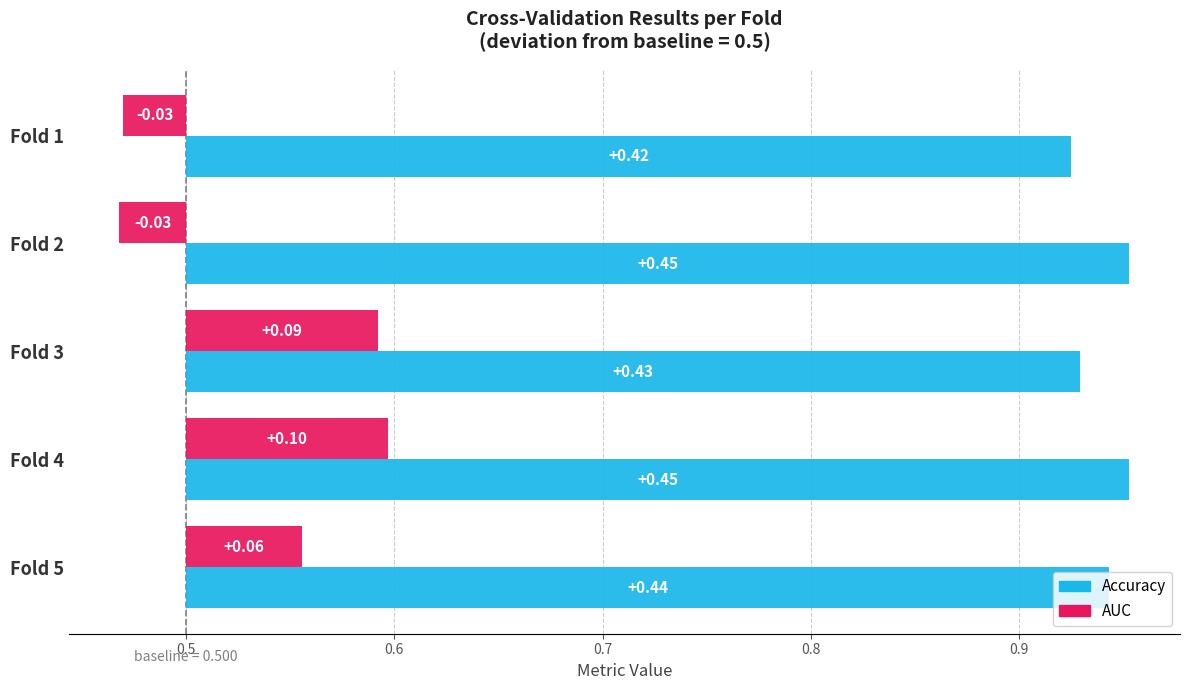

Reading left to right, what are all the values shown in this chart?

Accuracy: 0.4	0.5	0.4	0.5	0.4
AUC: -0.0	-0.0	0.1	0.1	0.1